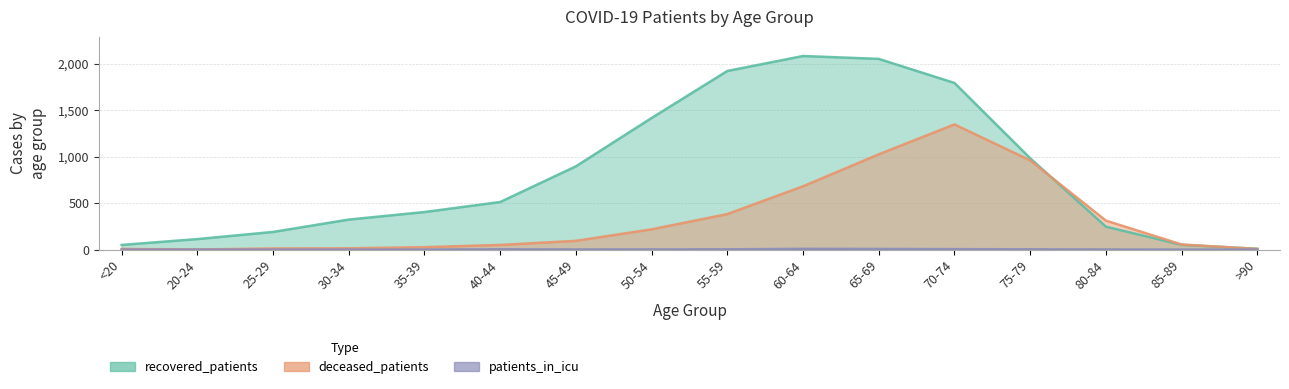

Reading left to right, extract all data points from this chart.

recovered_patients: <20=50	20-24=113	25-29=190	30-34=323	35-39=404	40-44=512	45-49=896	50-54=1416	55-59=1922	60-64=2083	65-69=2052	70-74=1793	75-79=983	80-84=247	85-89=51	>90=9
deceased_patients: <20=7	20-24=1	25-29=12	30-34=14	35-39=26	40-44=50	45-49=94	50-54=218	55-59=382	60-64=681	65-69=1025	70-74=1347	75-79=960	80-84=312	85-89=55	>90=7
patients_in_icu: <20=0	20-24=0	25-29=0	30-34=0	35-39=0	40-44=3	45-49=1	50-54=2	55-59=3	60-64=8	65-69=7	70-74=5	75-79=3	80-84=1	85-89=0	>90=0